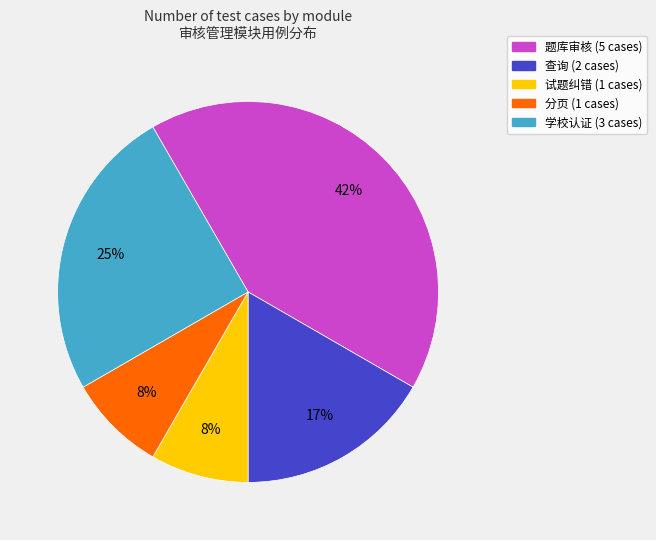

What percentage is the 题库审核 slice, to the nearest percent?

42%